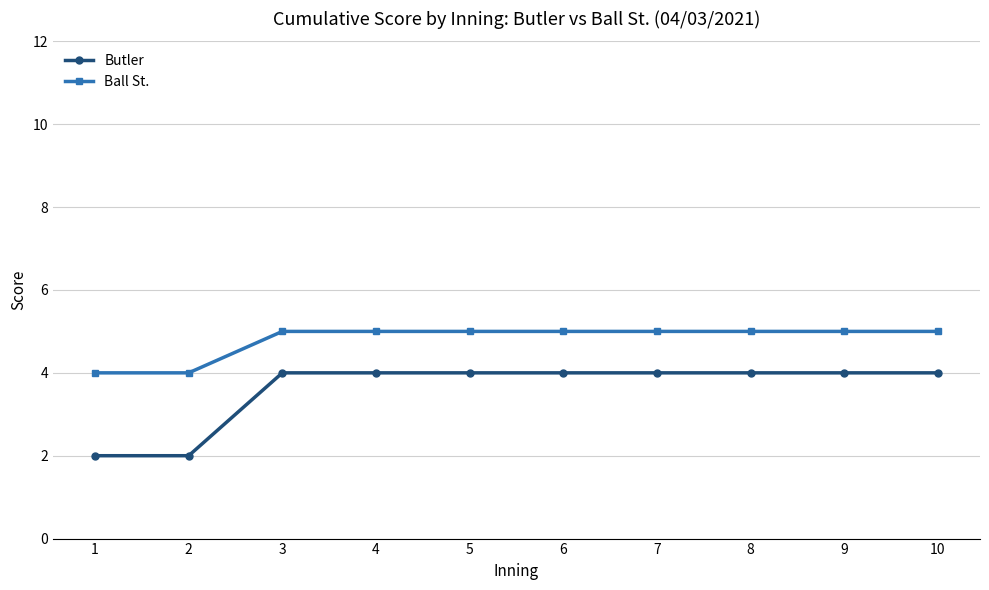

Which series has the largest total across all categories?

Ball St.